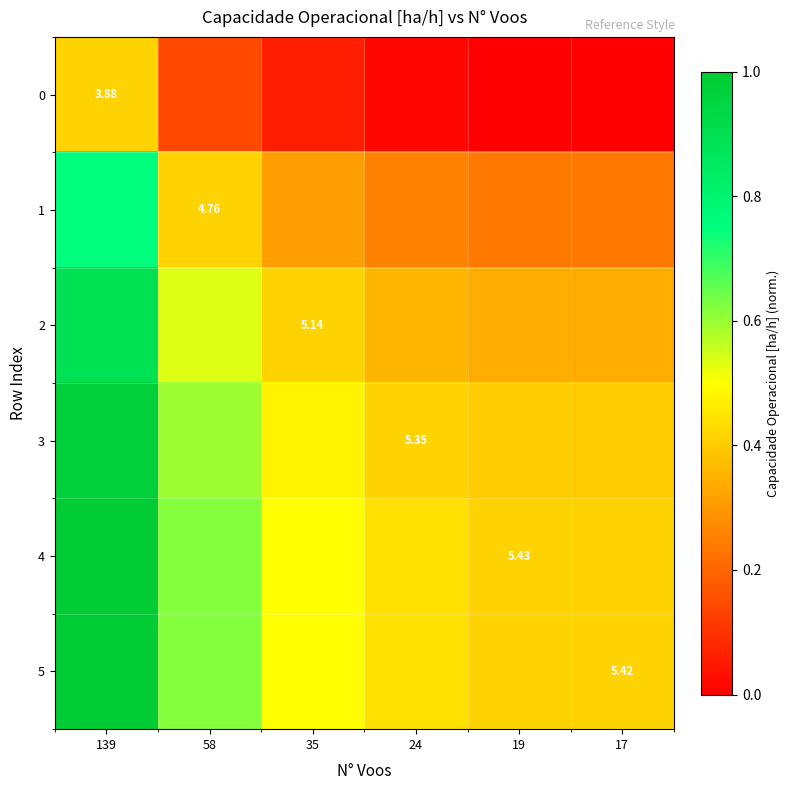

Which has a higher value, 24 or 58?

58